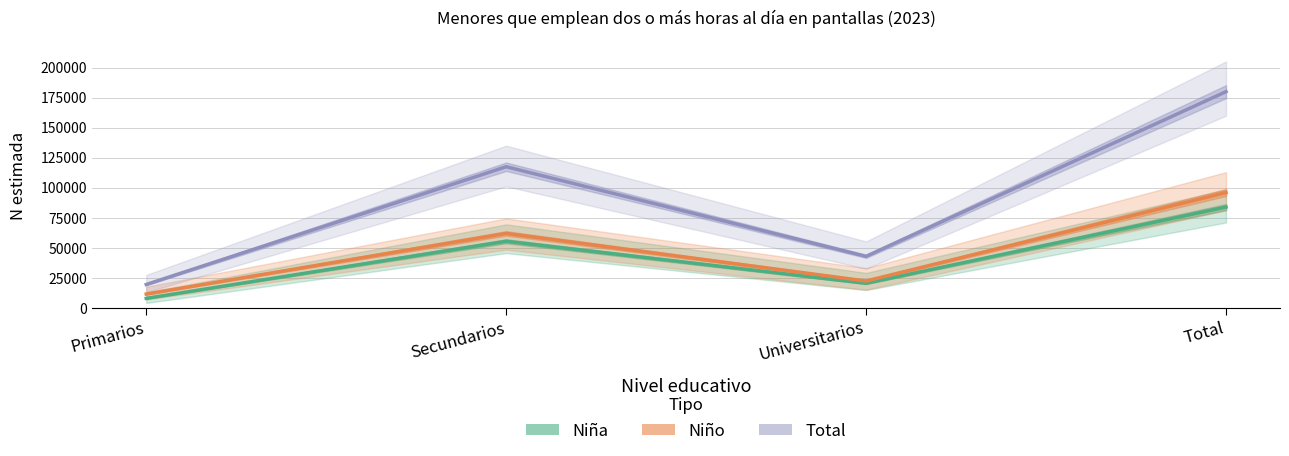

List the labels in order of Total value, smallest first.

Primarios, Universitarios, Secundarios, Total